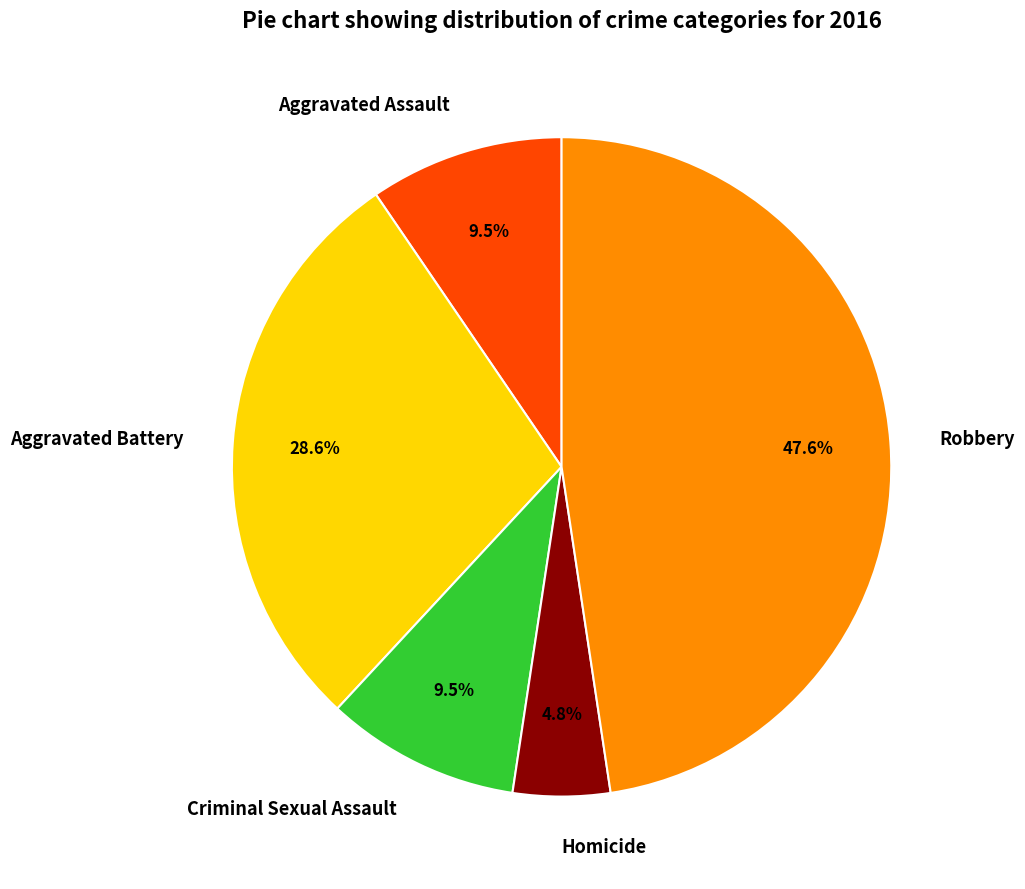

To the nearest percent, what percentage of the pie is Homicide?

5%